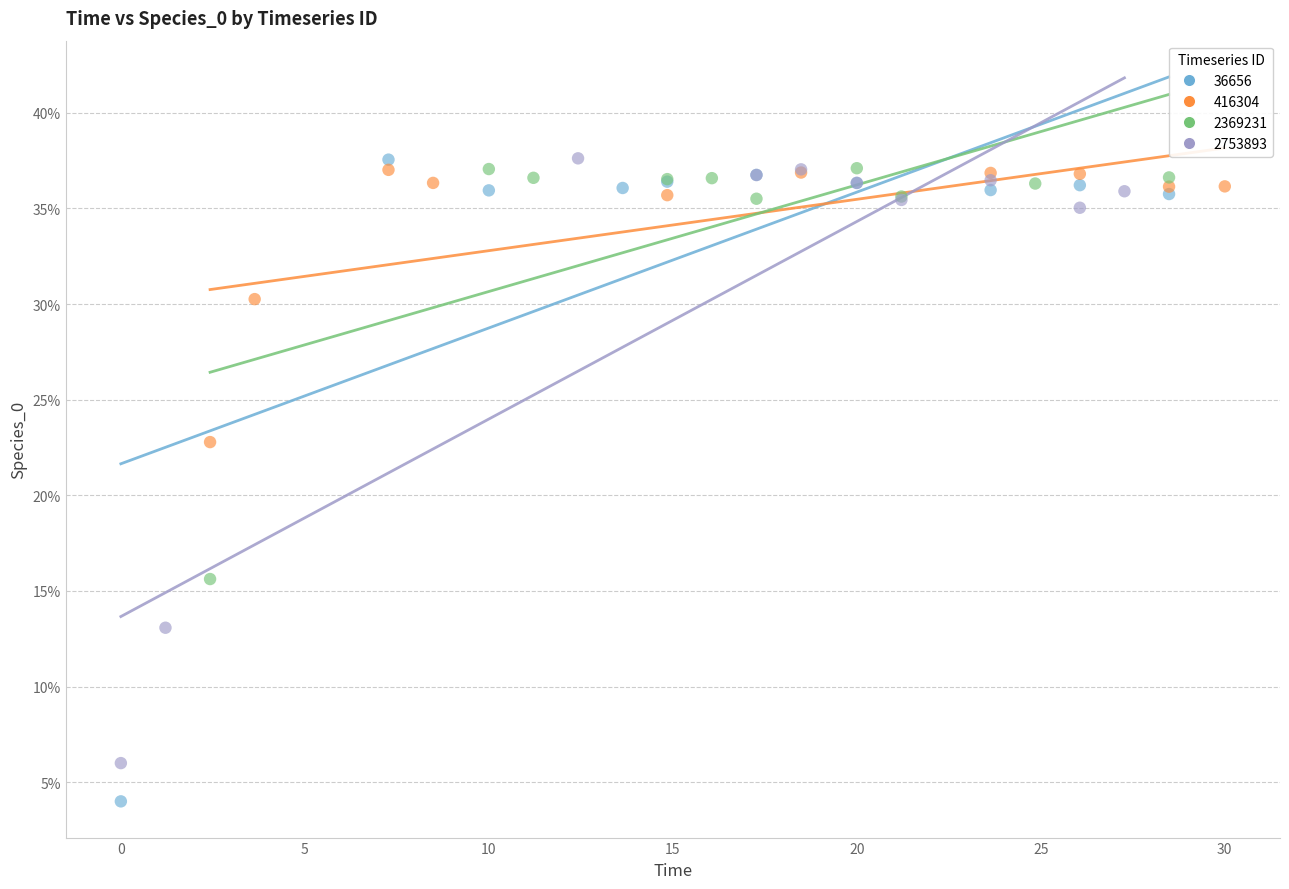

What are all the series names shown in the legend?

36656, 416304, 2369231, 2753893